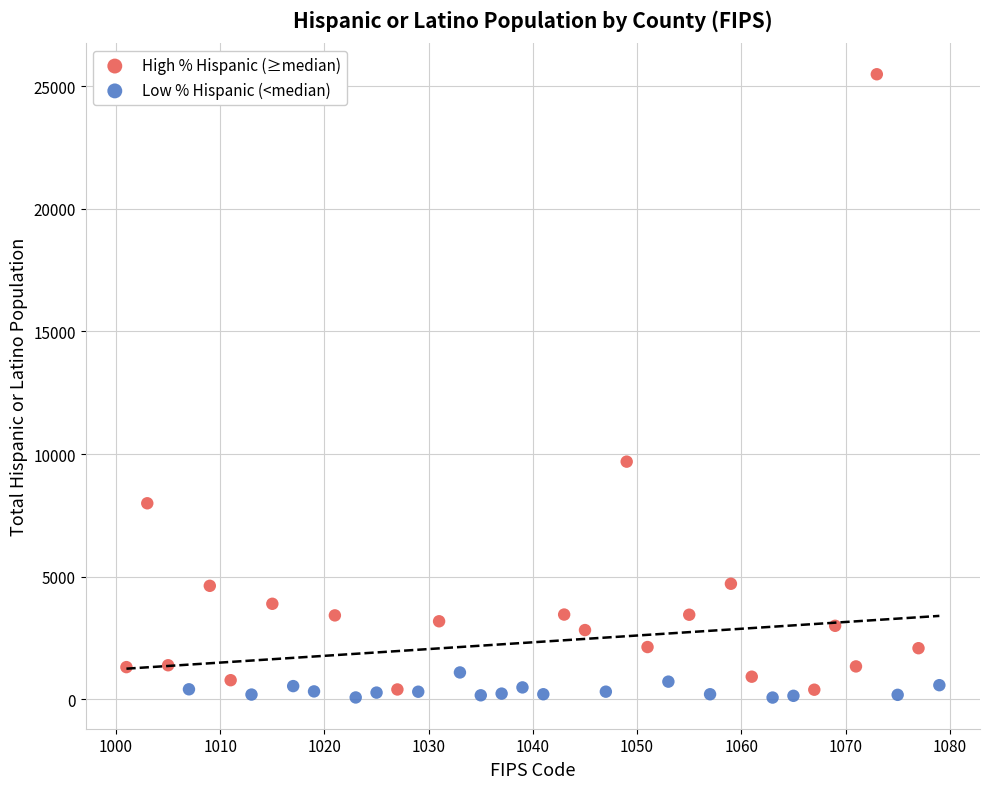

Which series has the widest spread of Y values?

High % Hispanic (≥median)